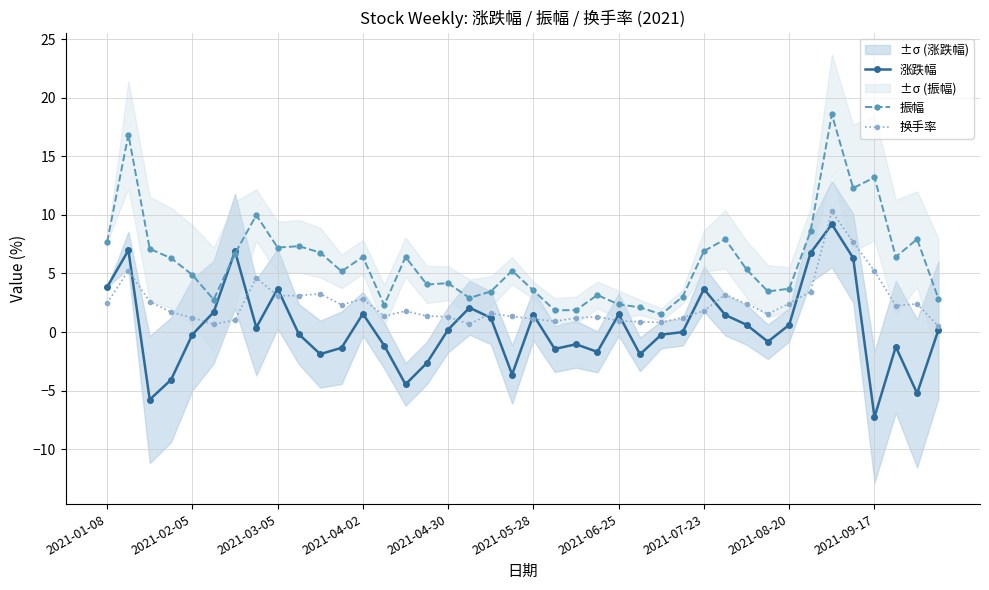

What is the minimum value for 涨跌幅?

-7.3